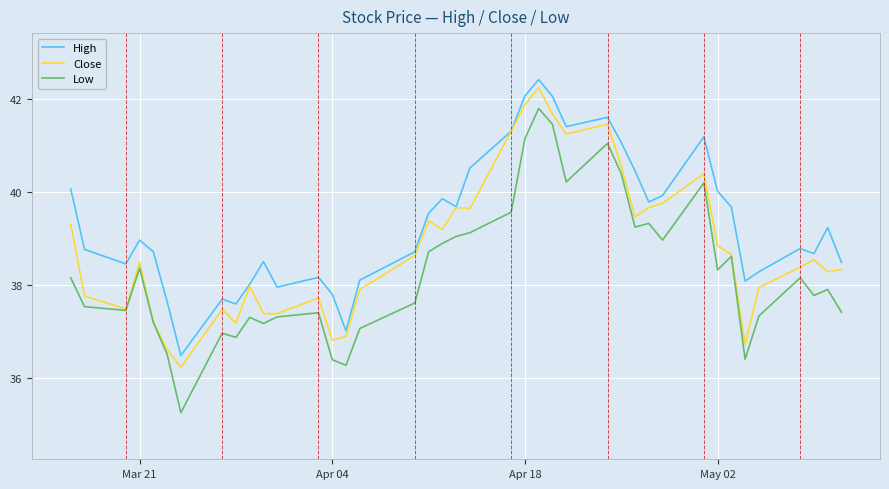

Which series has the largest total across all categories?

High